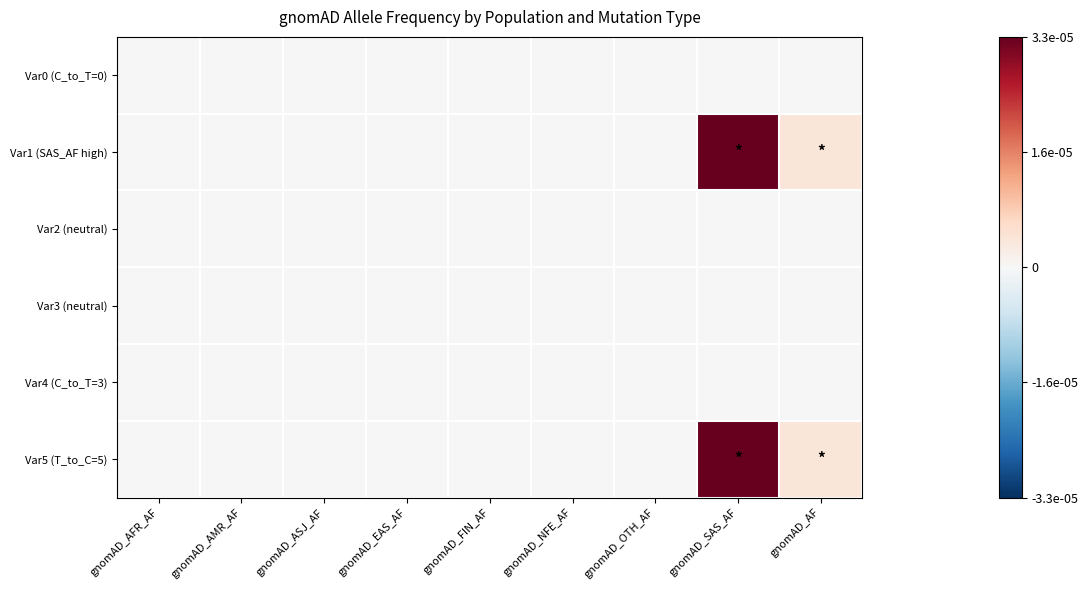

How many series are shown in this chart?

6